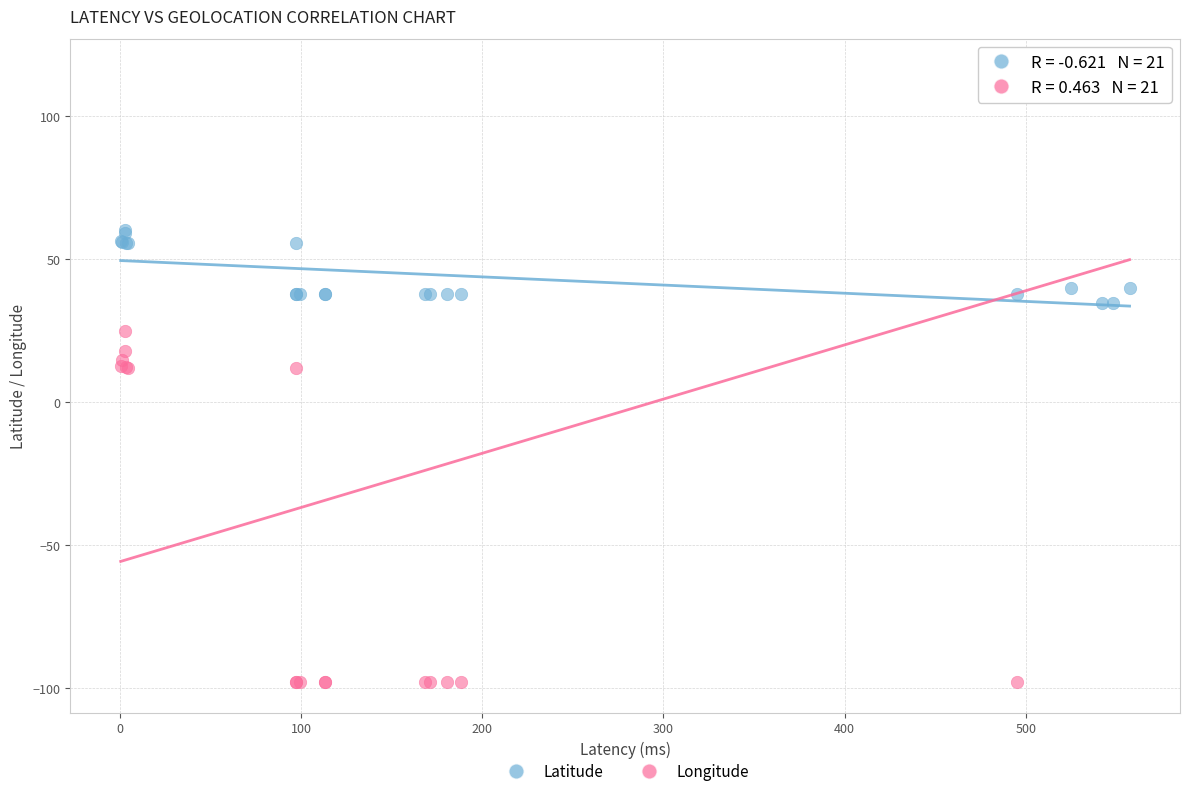

What are all the series names shown in the legend?

Latitude, Longitude